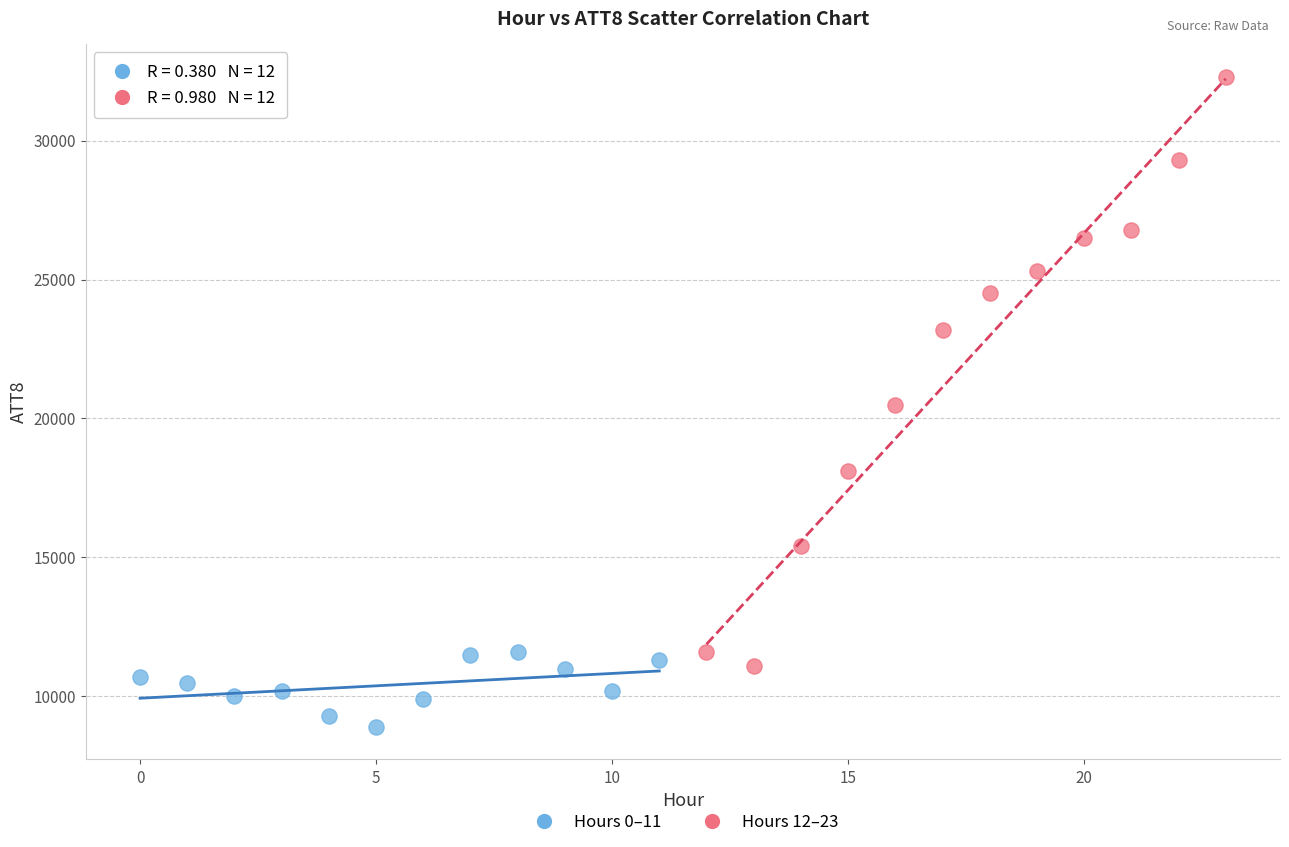

Which series has the widest spread of Y values?

Hours 12–23